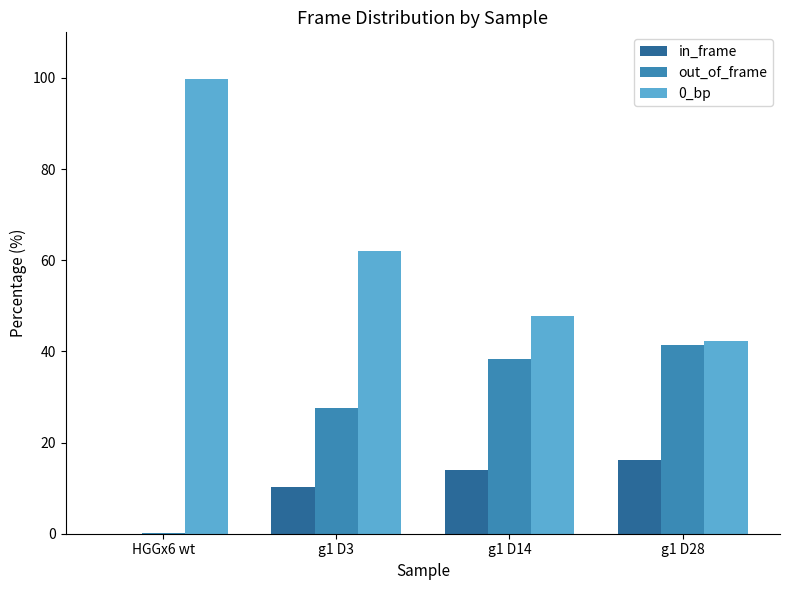

What is the maximum value shown in the chart?

99.8